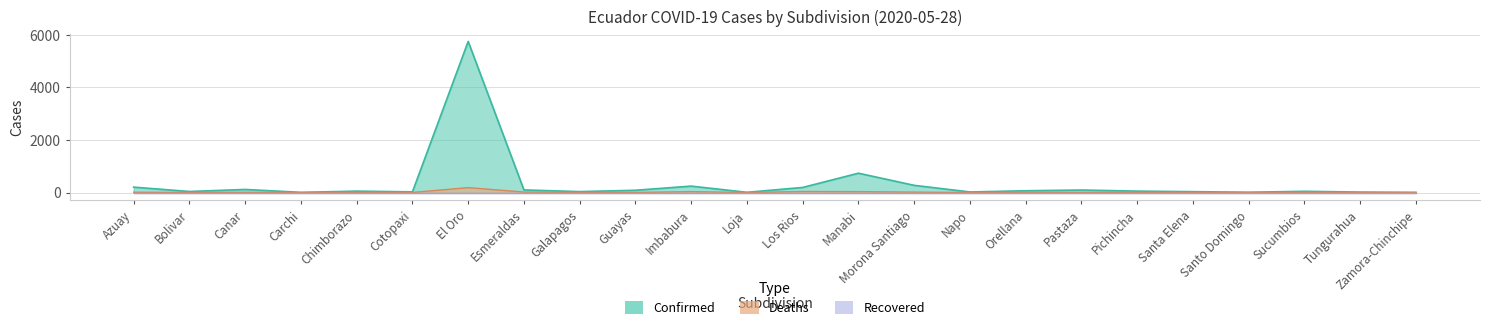

How many lines are shown in the chart?

2